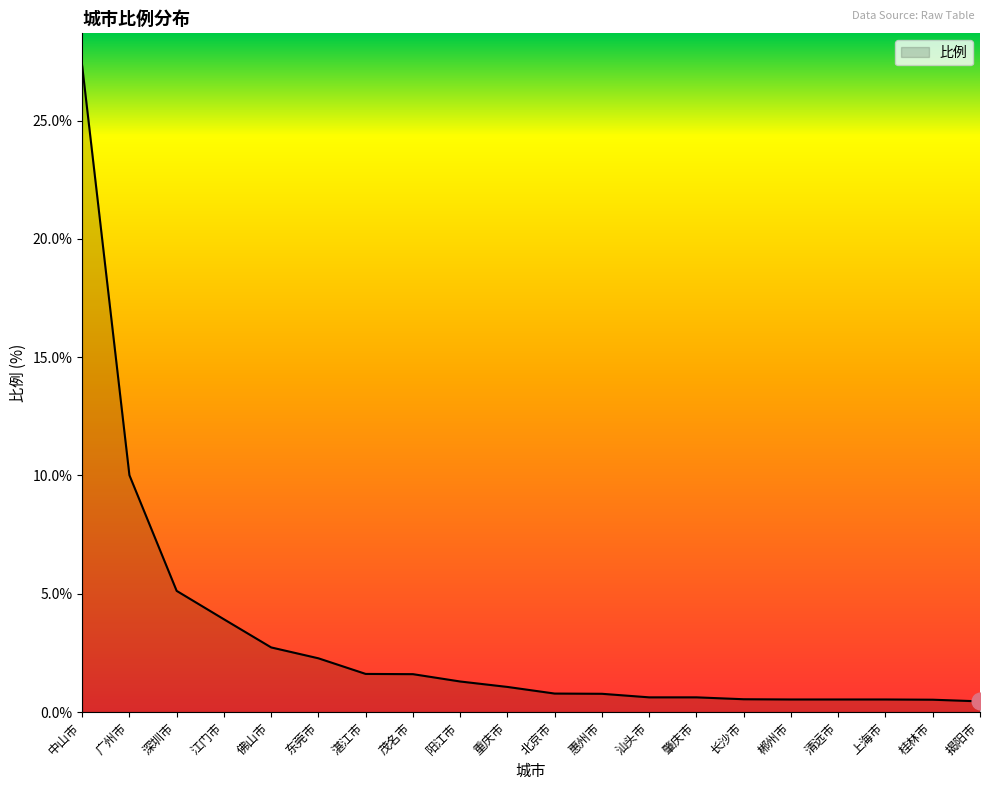

How many lines are shown in the chart?

1